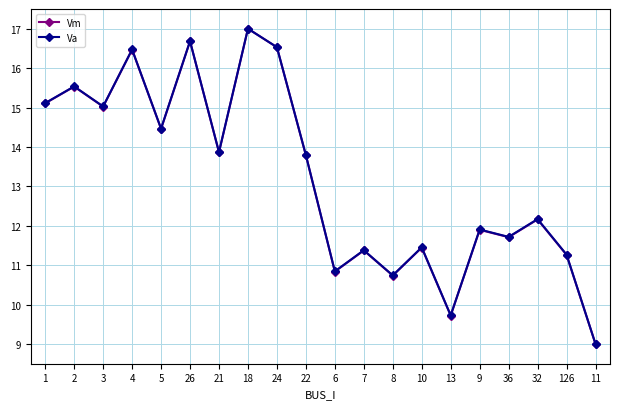

What is the difference between the Va values at 9 and 2?

3.6